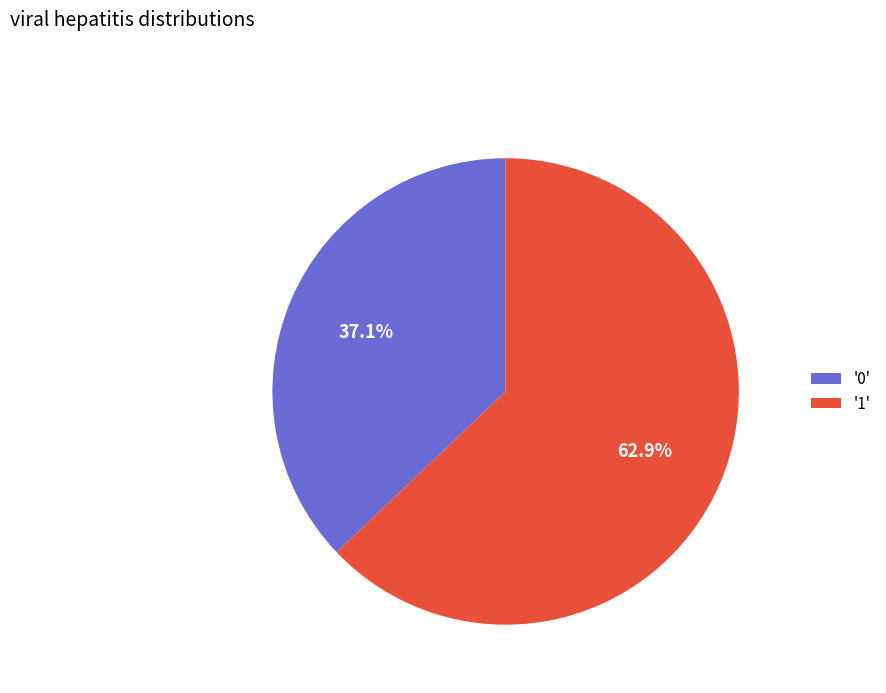

Between '1' and '0', which is larger?

'1'